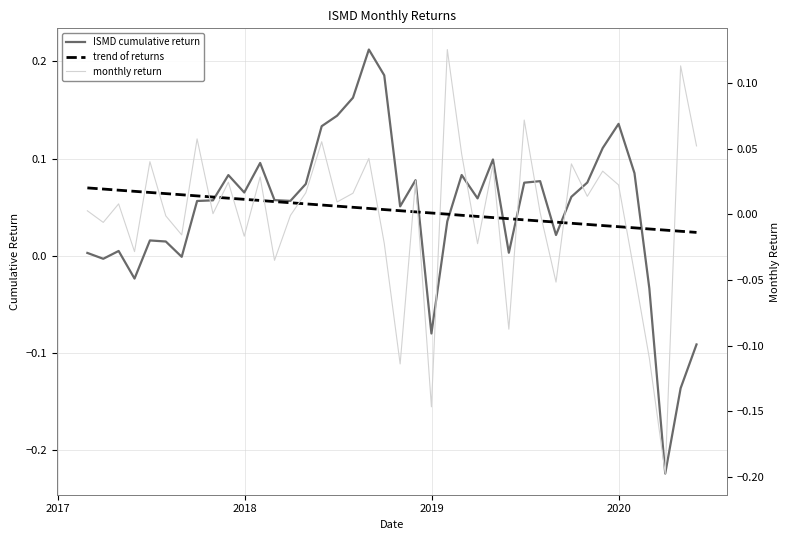

What is the maximum value shown in the chart?

0.2